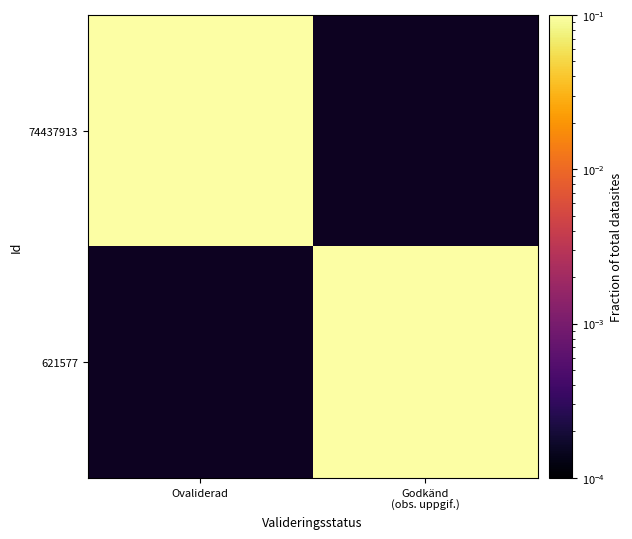

What is the maximum value shown in the chart?

0.1